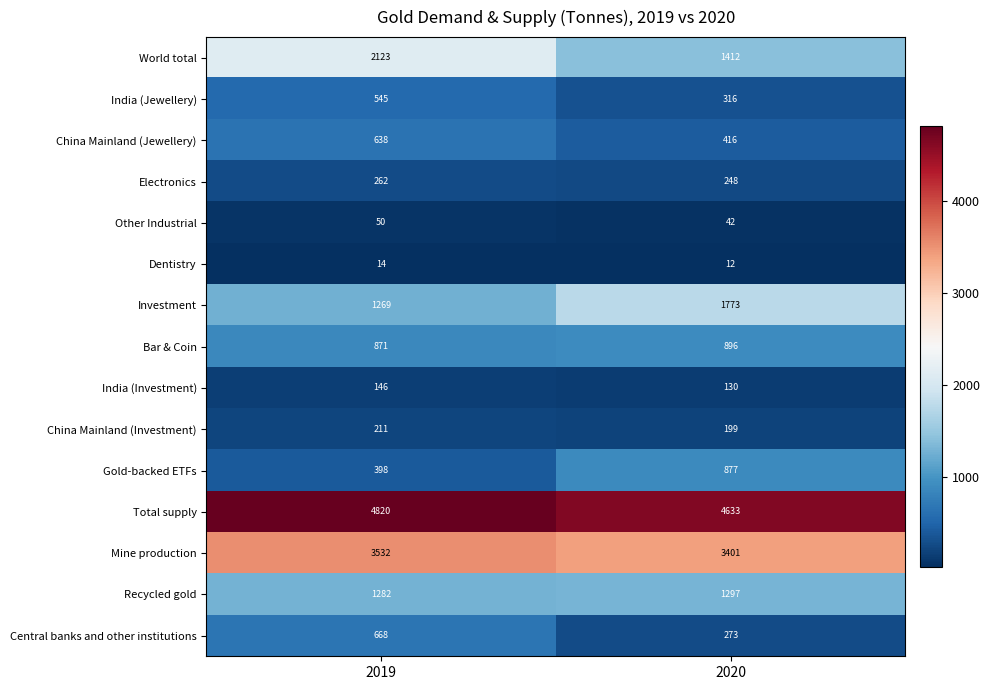

Rank the series by their maximum value, from highest to lowest.

Total supply, Mine production, World total, Investment, Recycled gold, Bar & Coin, Gold-backed ETFs, Central banks and other institutions, China Mainland (Jewellery), India (Jewellery), Electronics, China Mainland (Investment), India (Investment), Other Industrial, Dentistry